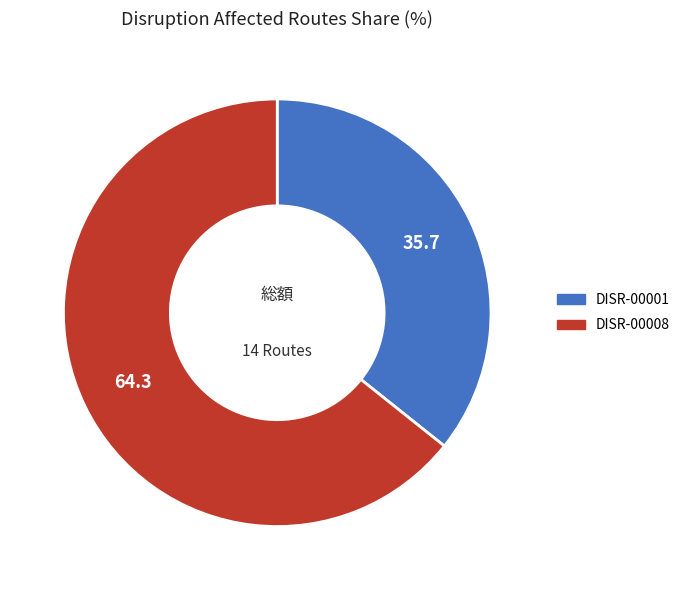

Rank the categories by value from lowest to highest.

DISR-00001, DISR-00008